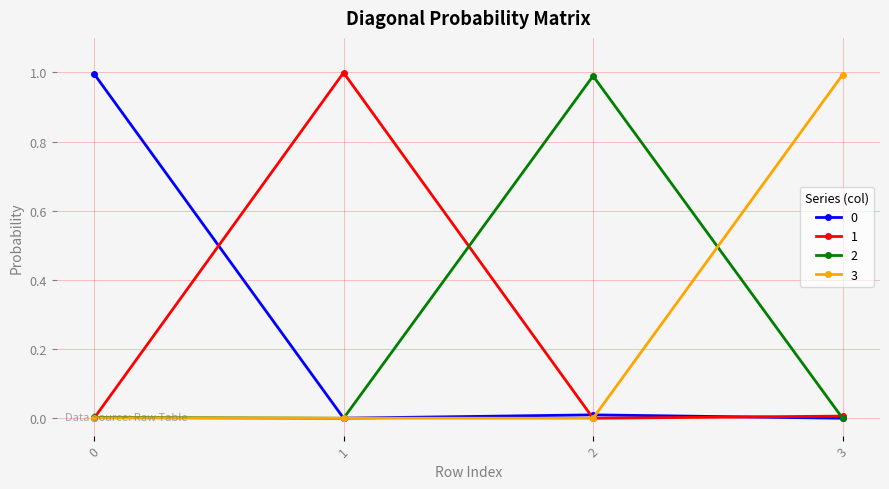

The 0 series shows 0.0 at 3. True or false?

True